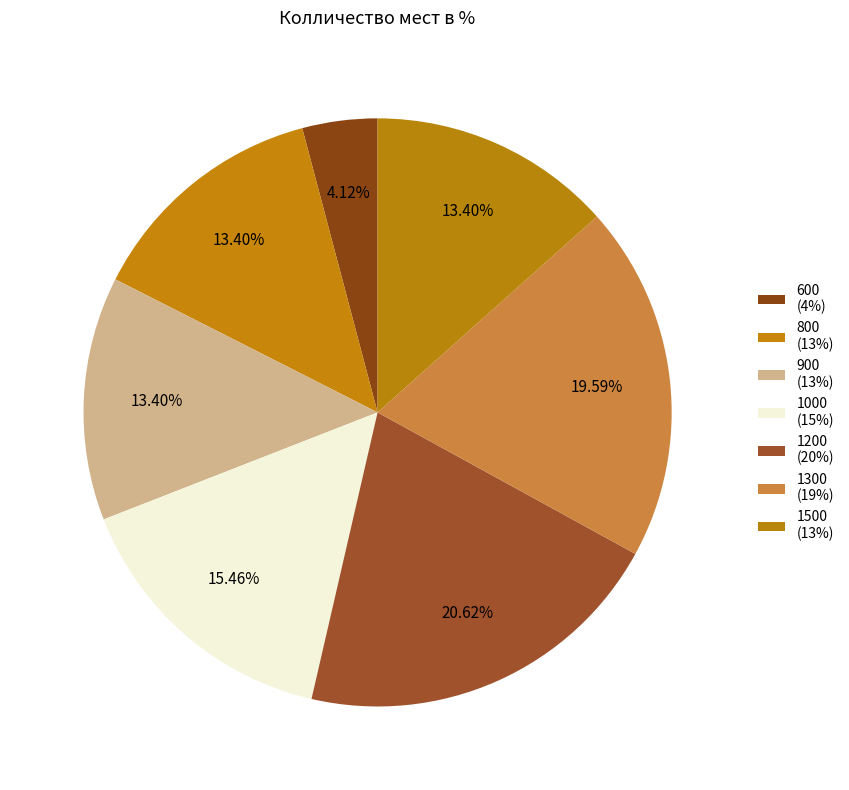

To the nearest percent, what is the combined percentage of 800 and 600?

18%